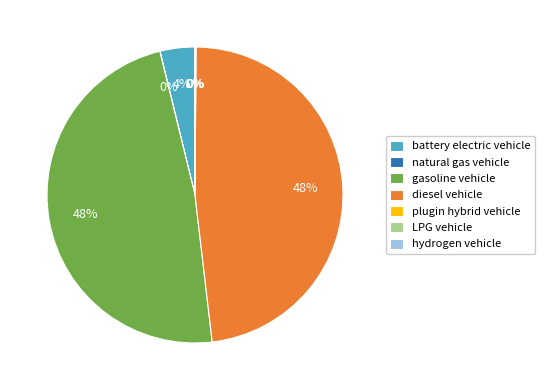

To the nearest percent, what percentage of the pie is diesel vehicle?

48%